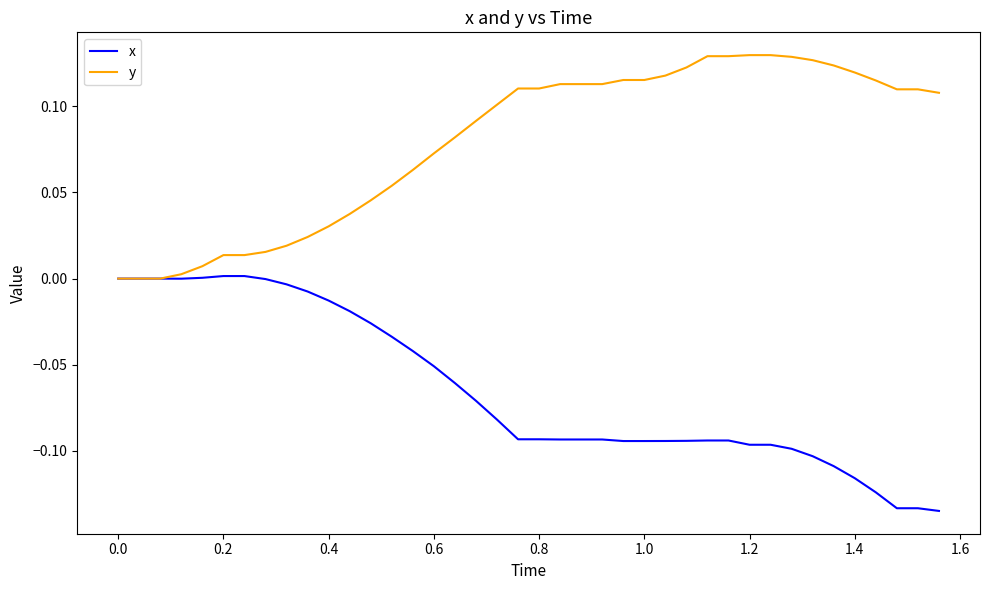

Does the chart have visible grid lines?

No